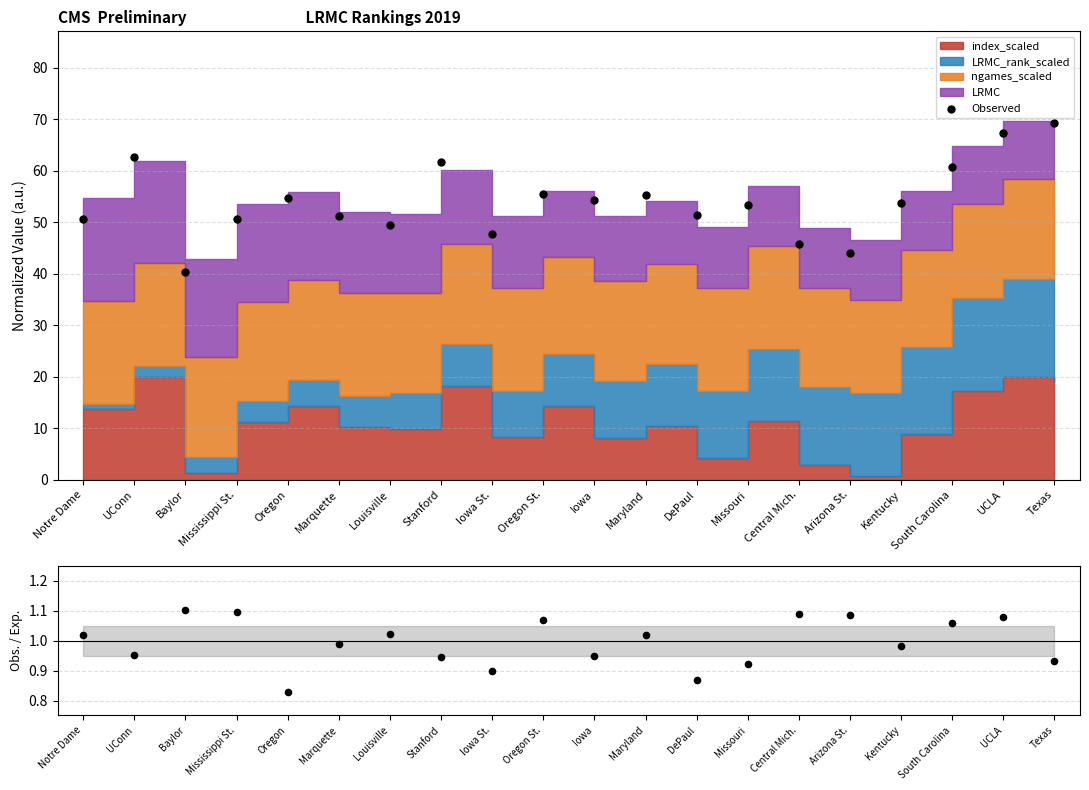

At how many categories does at least one series exceed 68?

1